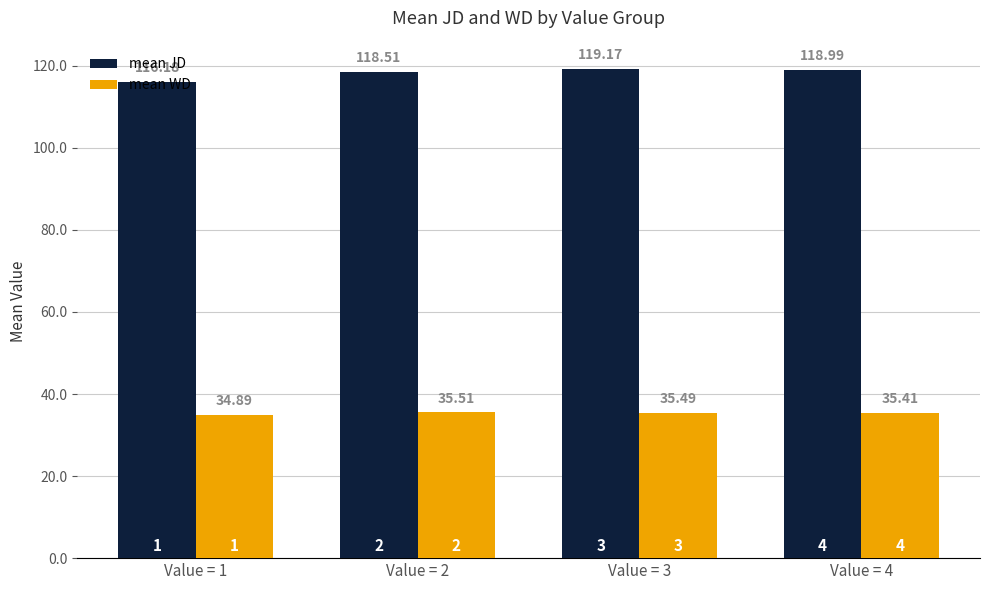

Which series changed the most between Value = 2 and Value = 4?

mean JD